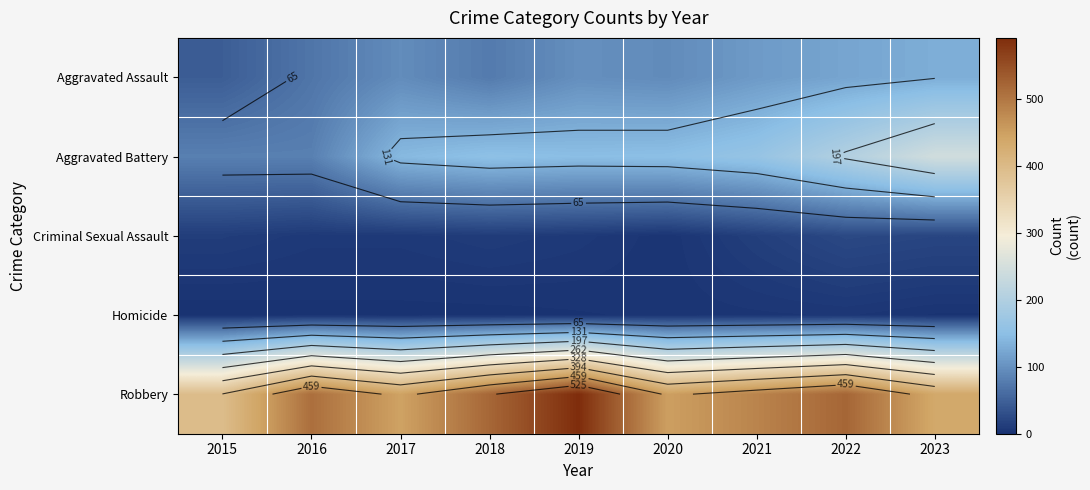

At which category is the sum across all series the highest?

2022